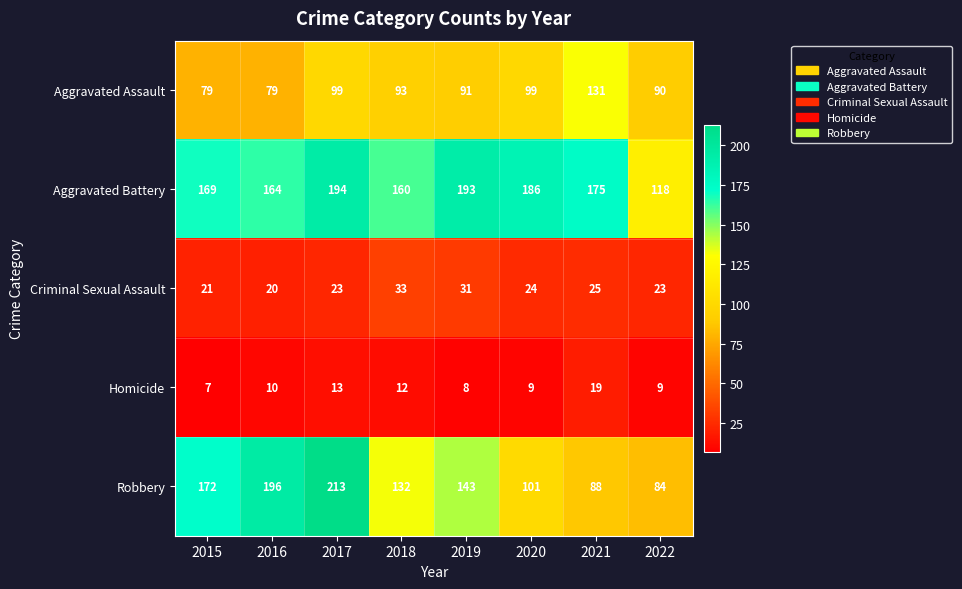

How many distinct data groups are displayed?

5